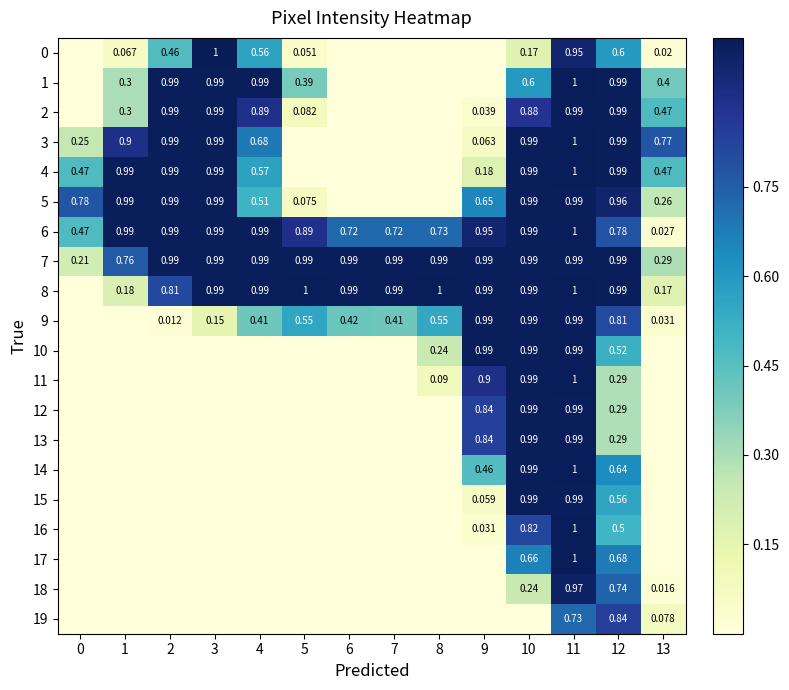

List the labels in order of 8 value, smallest first.

0, 13, 1, 2, 3, 4, 6, 7, 9, 10, 12, 5, 8, 11